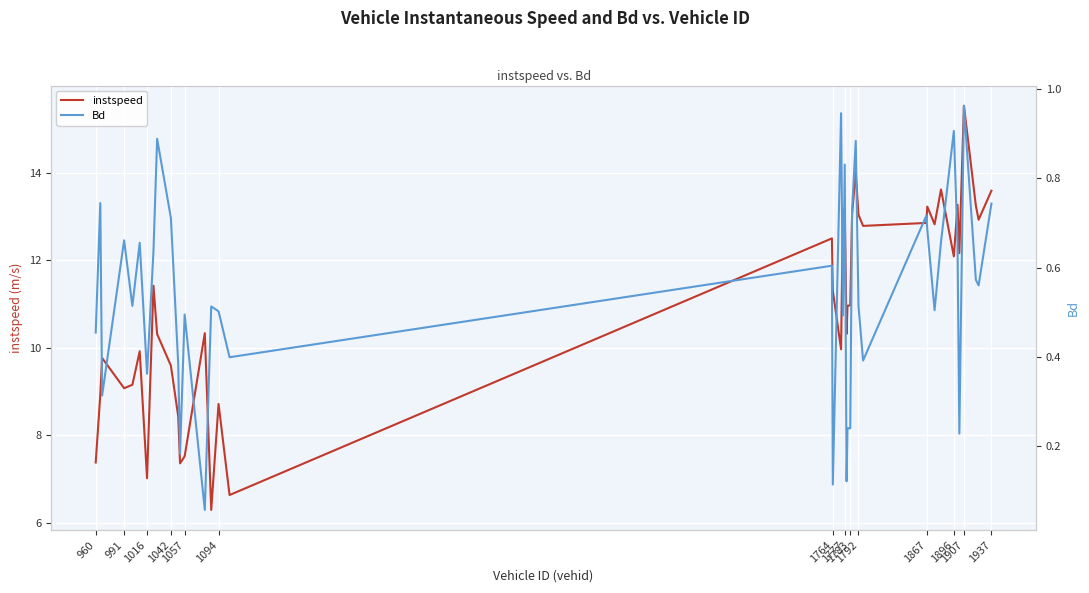

What is the lowest value of the instspeed series?

6.3